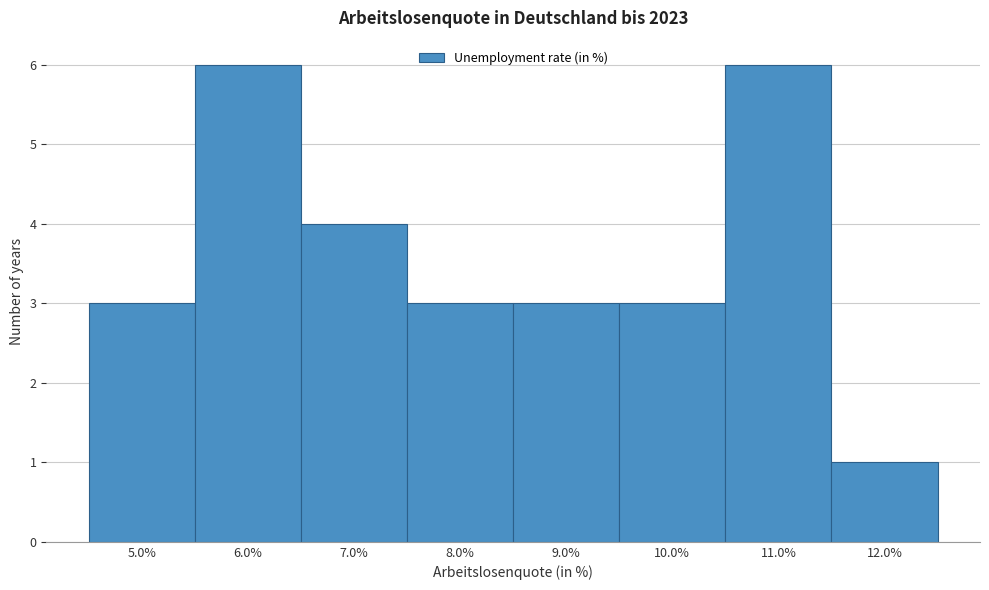

Reading left to right, transcribe this chart: for each bar, give the range it covers on the x-axis and its height. The values are not printed on the chart, so give them approximately, as read against the axis.

4.5 to 5.5: 3
5.5 to 6.5: 6
6.5 to 7.5: 4
7.5 to 8.5: 3
8.5 to 9.5: 3
9.5 to 10.5: 3
10.5 to 11.5: 6
11.5 to 12.5: 1